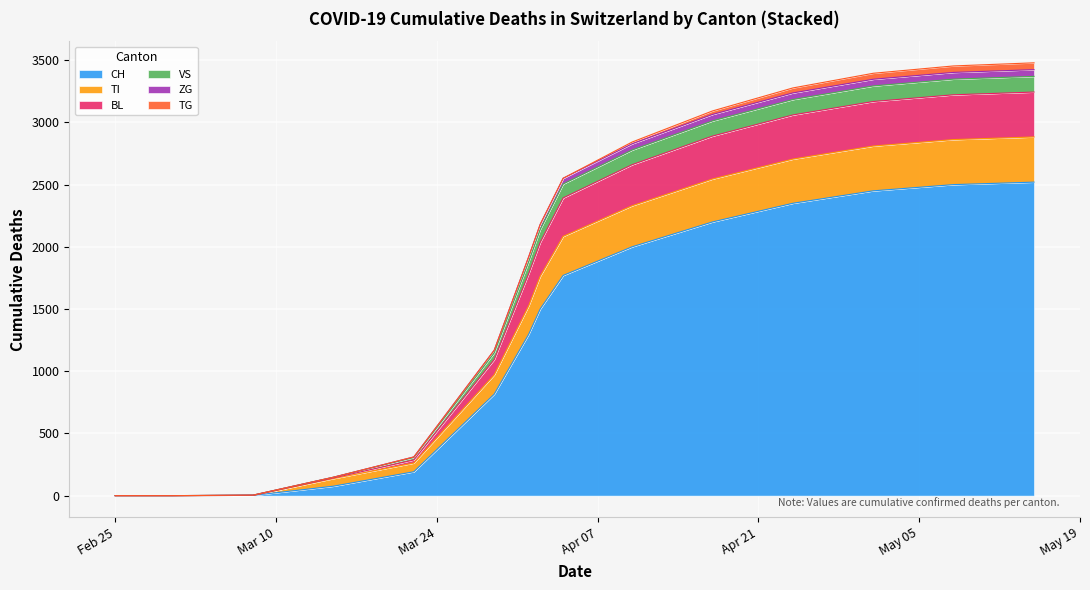

True or false: ZG and VS cross at least once.

False